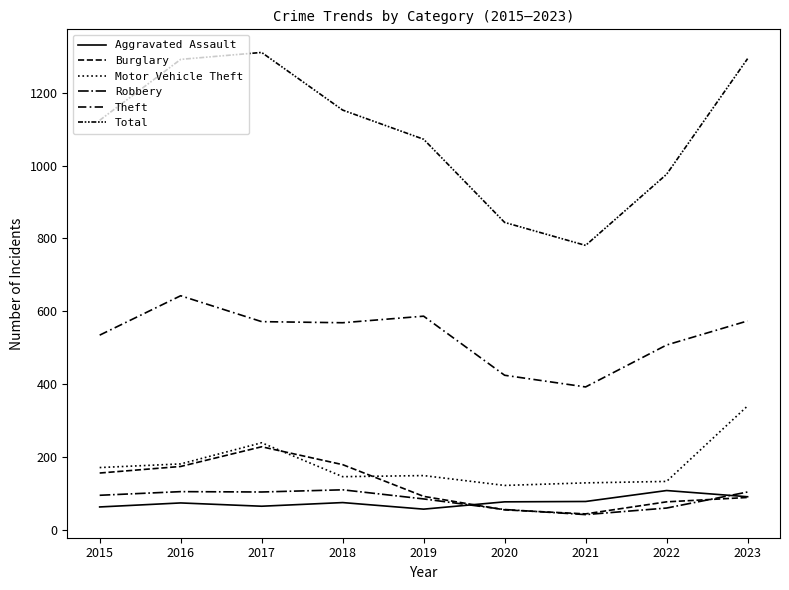

What is the difference between the maximum and minimum values in the Burglary series?

184